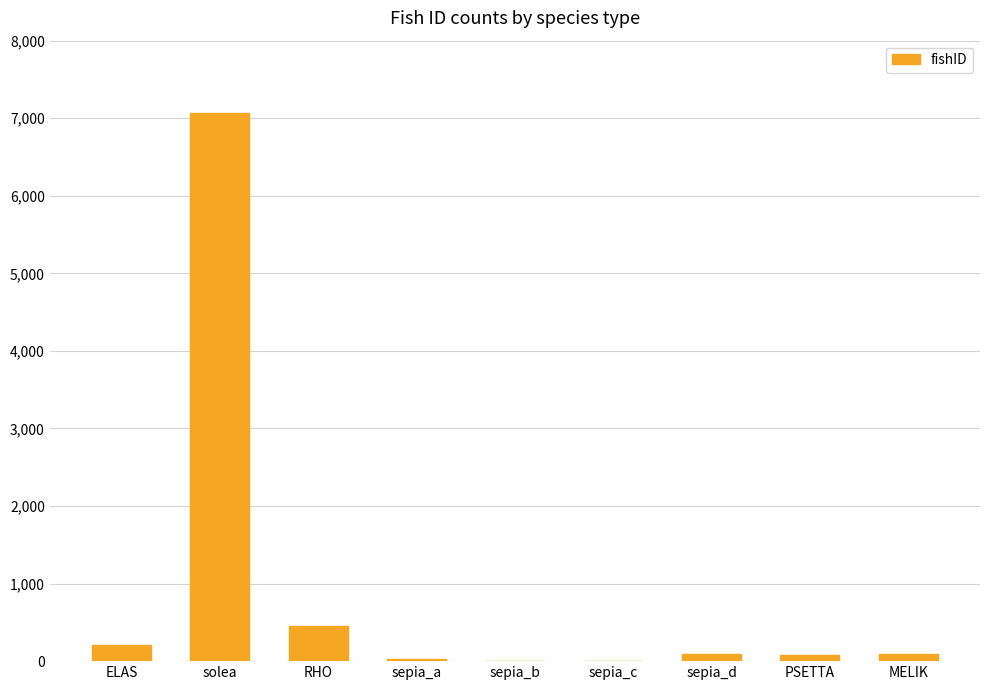

What is the ratio of the value at solea to the value at RHO?

15.8